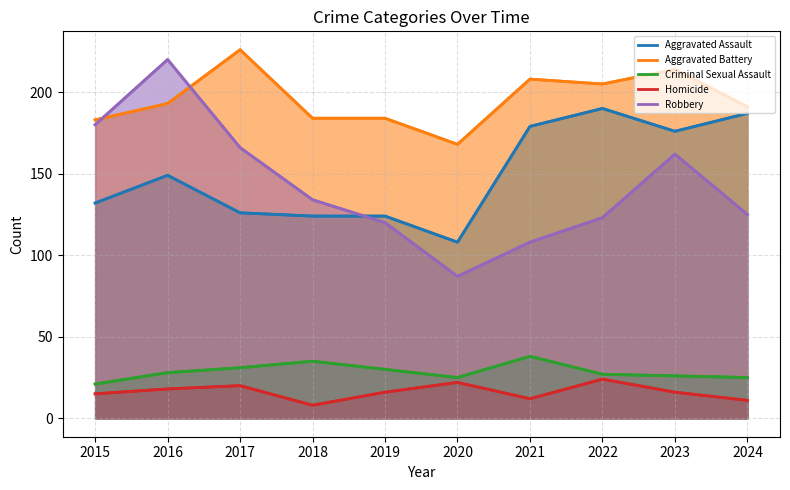

How many values in the Homicide series exceed 16?

4